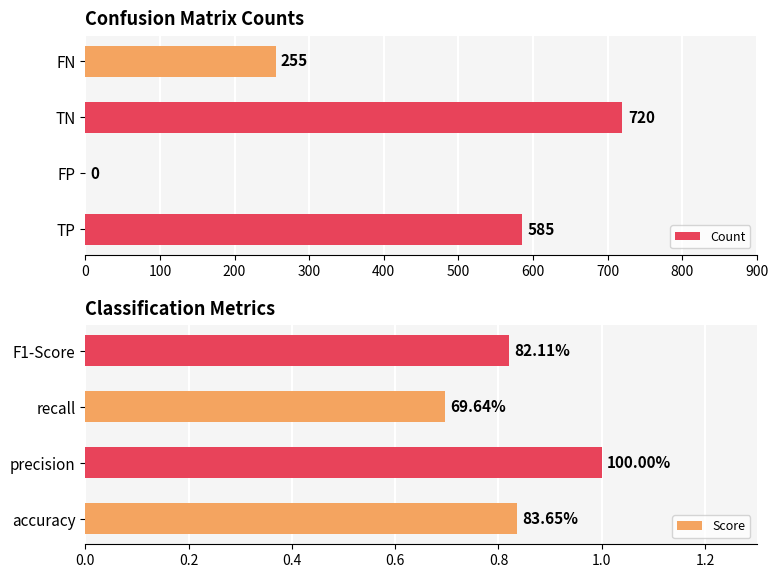

What is the value of the Score bar at the 4th from the left?

0.8